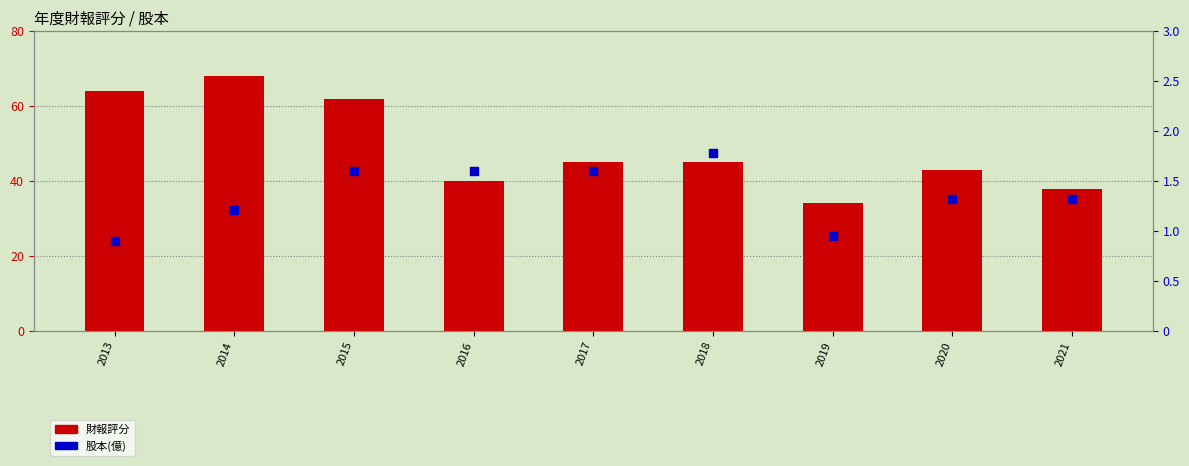

Which series reaches the minimum Y coordinate?

股本(億)